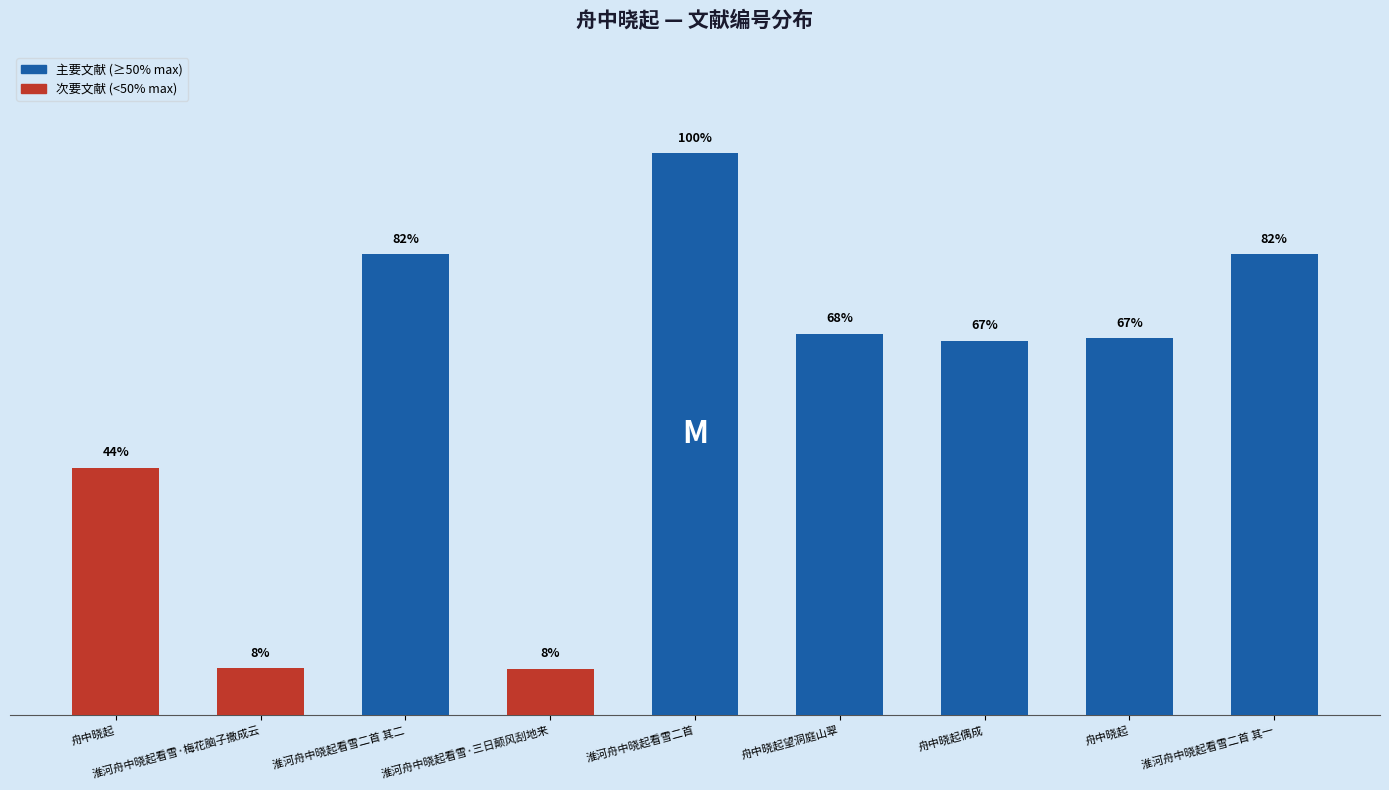

What is the value of the 7th bar from the left?

743165